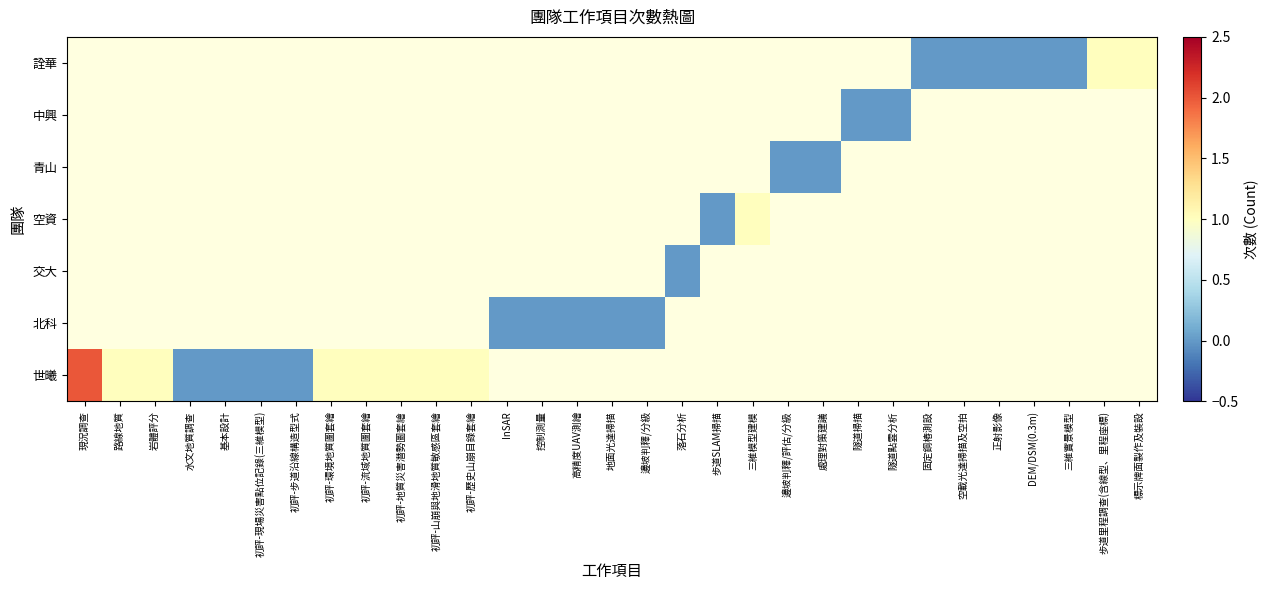

Rank the series at 步道里程調查(含線型、里程座標) from highest to lowest value.

世曦, 北科, 交大, 空資, 青山, 中興, 詮華